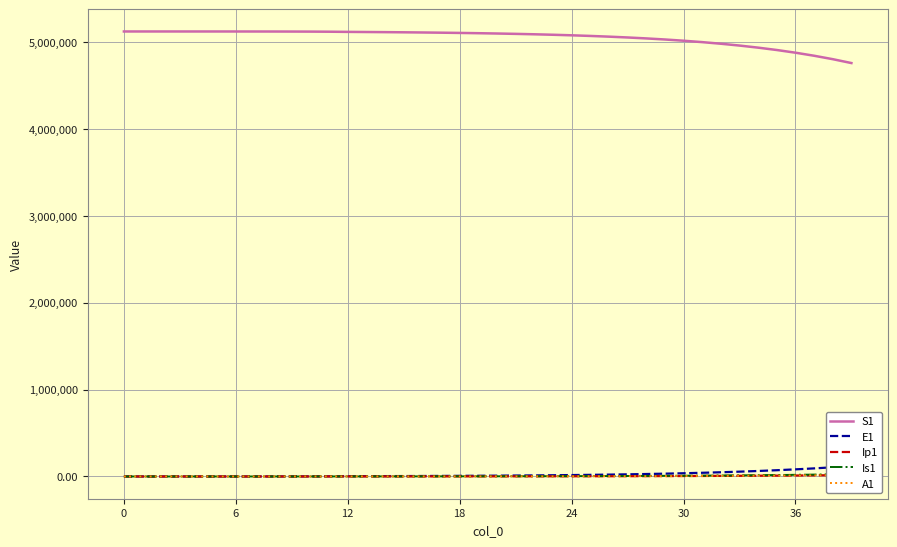

Which series changed the most between 18 and 29?

S1